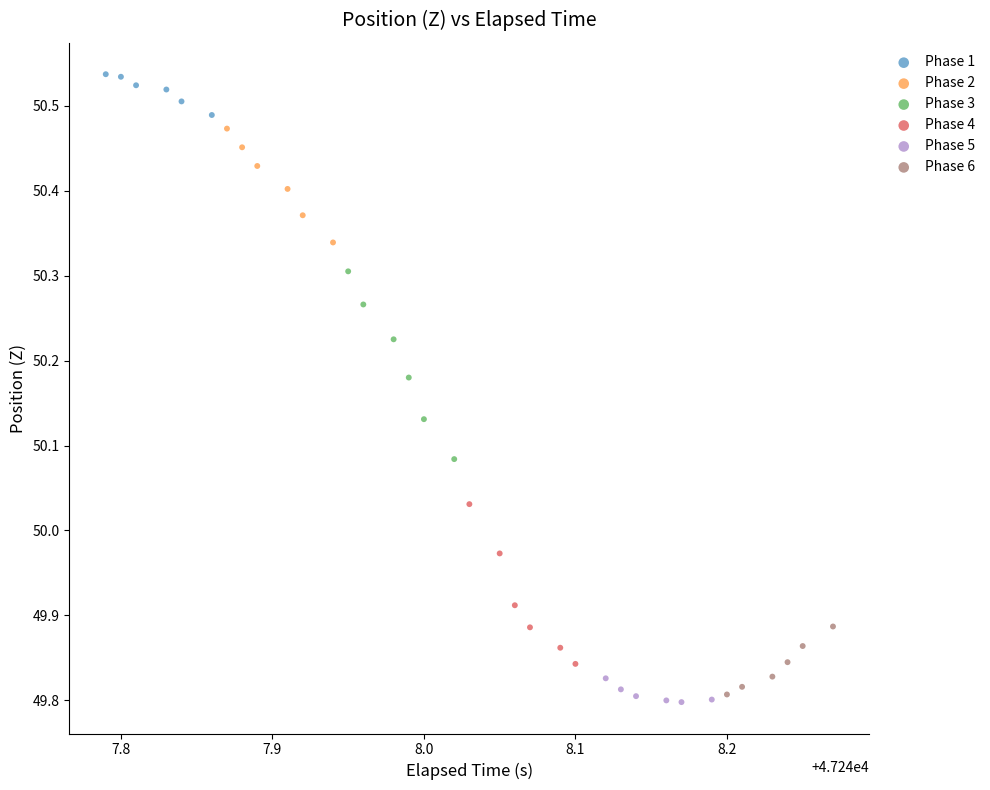

Which series has the widest spread of Y values?

Phase 3